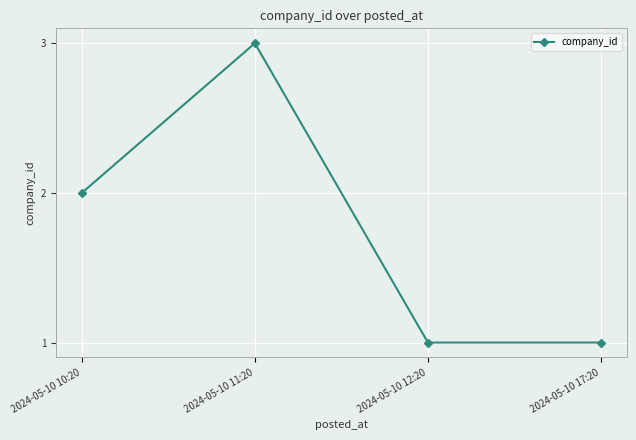

What is the minimum value shown in the chart?

1